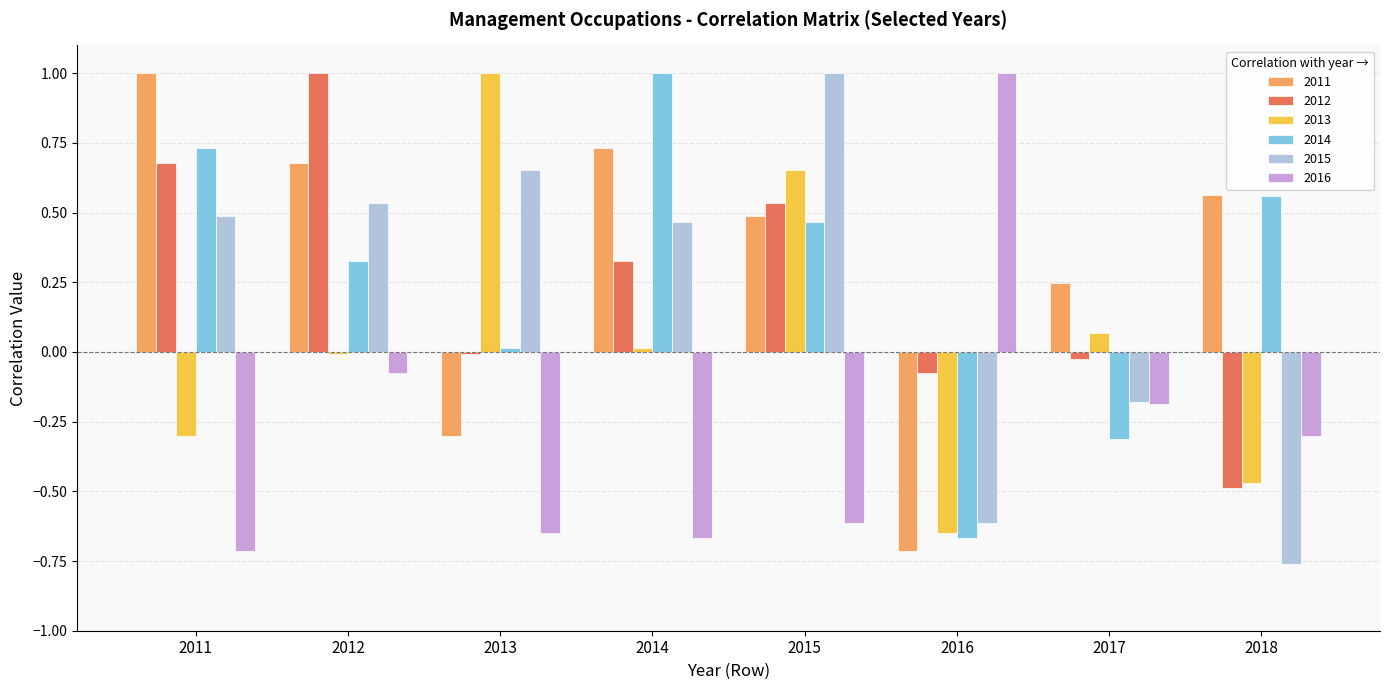

Is the value of 2013 at 2014 greater than the value of 2016 at 2016?

No